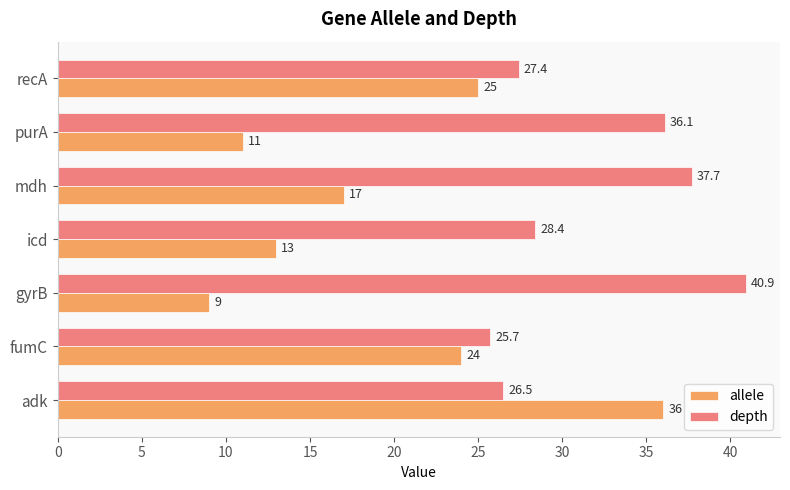

Which series changed the most between fumC and gyrB?

depth